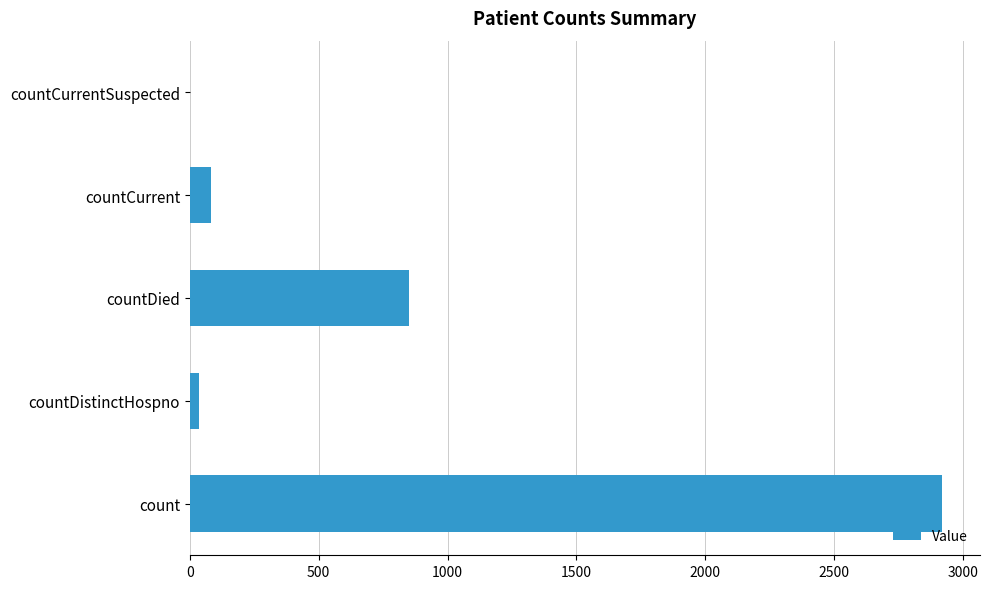

Reading top to bottom, what are all the values shown in this chart?

countCurrentSuspected=0	countCurrent=81	countDied=852	countDistinctHospno=36	count=2920